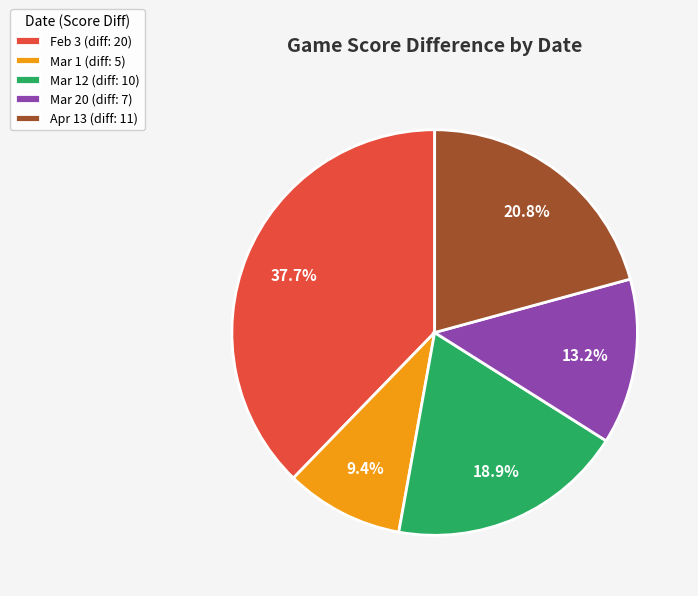

Rank the categories by value from lowest to highest.

Mar 1 (diff: 5), Mar 20 (diff: 7), Mar 12 (diff: 10), Apr 13 (diff: 11), Feb 3 (diff: 20)